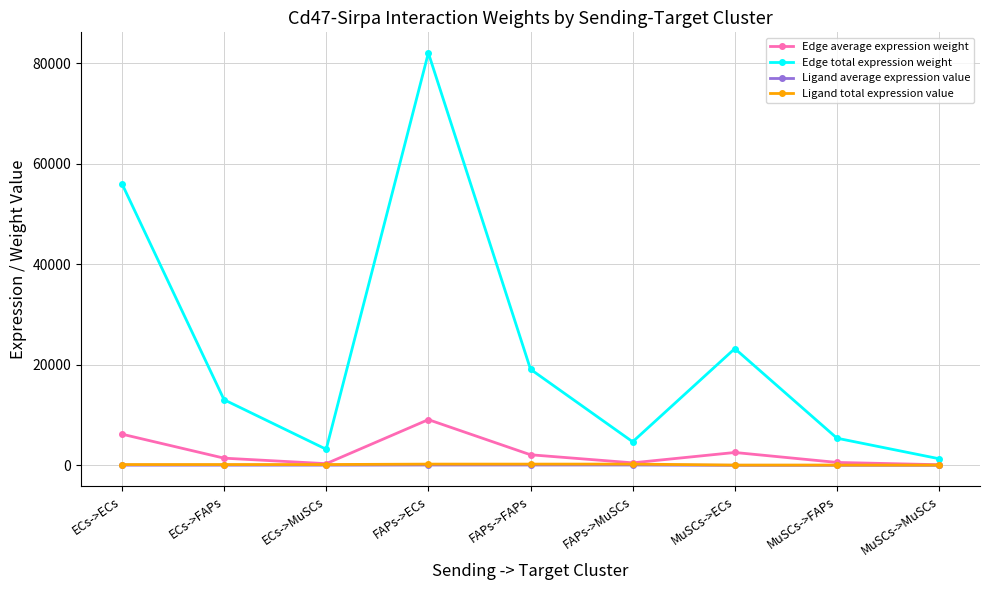

True or false: Edge average expression weight and Edge total expression weight intersect in this chart.

False